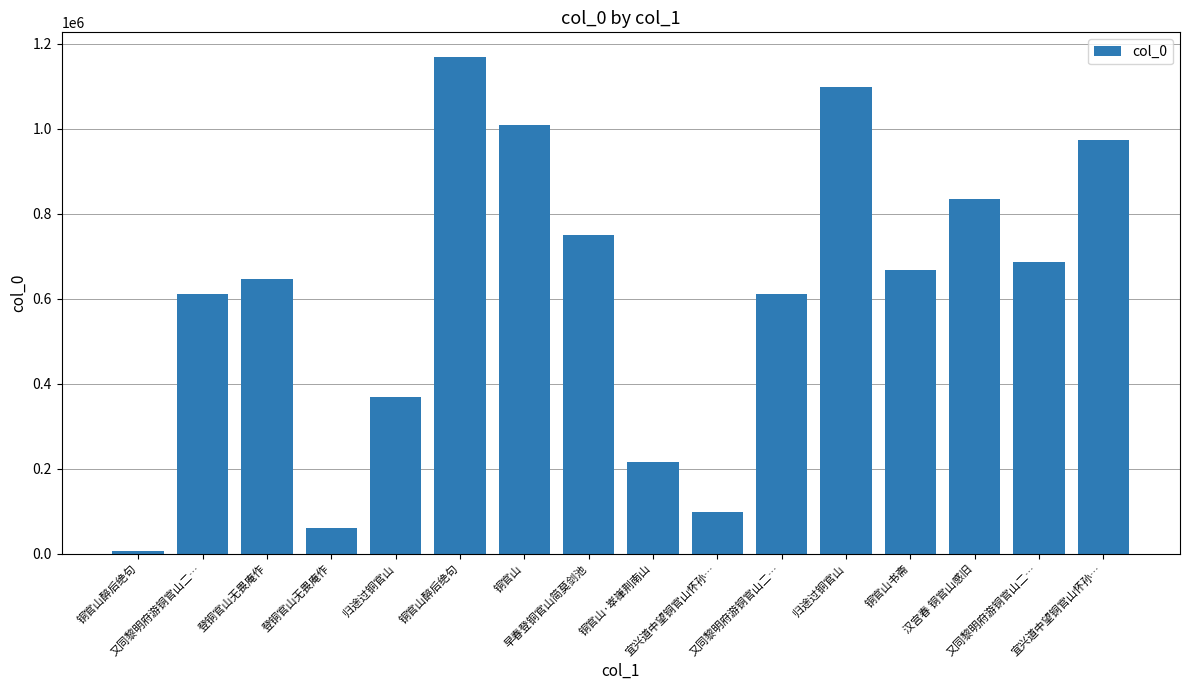

How many data points does each series have?

16